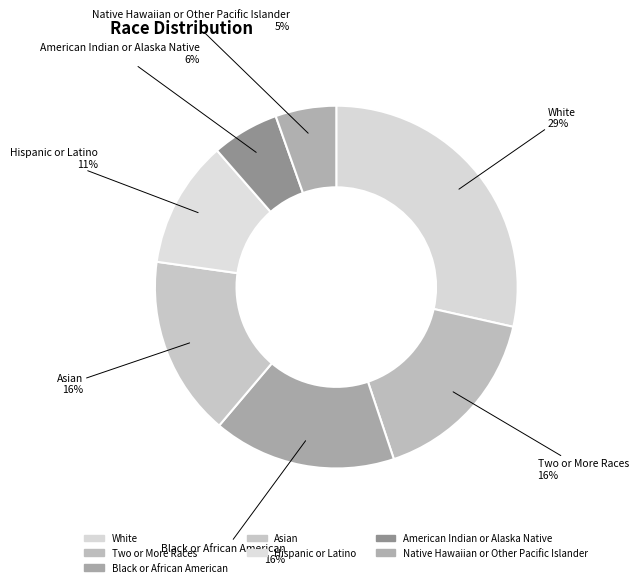

Do Native Hawaiian or Other Pacific Islander and Two or More Races together represent more than half of the pie?

No